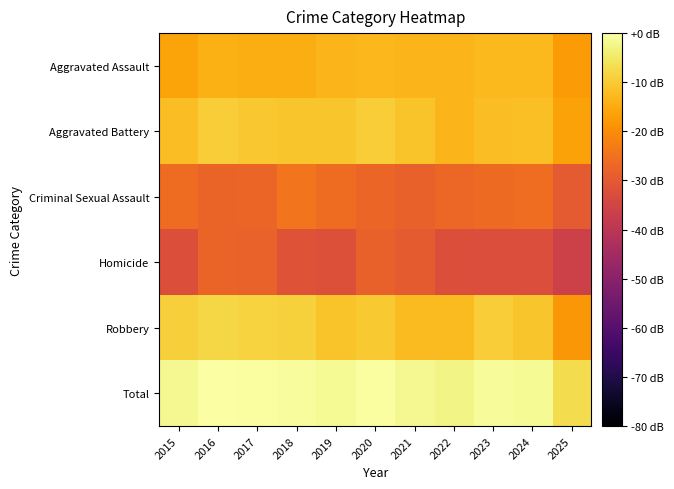

Rank the series at 2015 from lowest to highest value.

Homicide, Criminal Sexual Assault, Aggravated Assault, Aggravated Battery, Robbery, Total